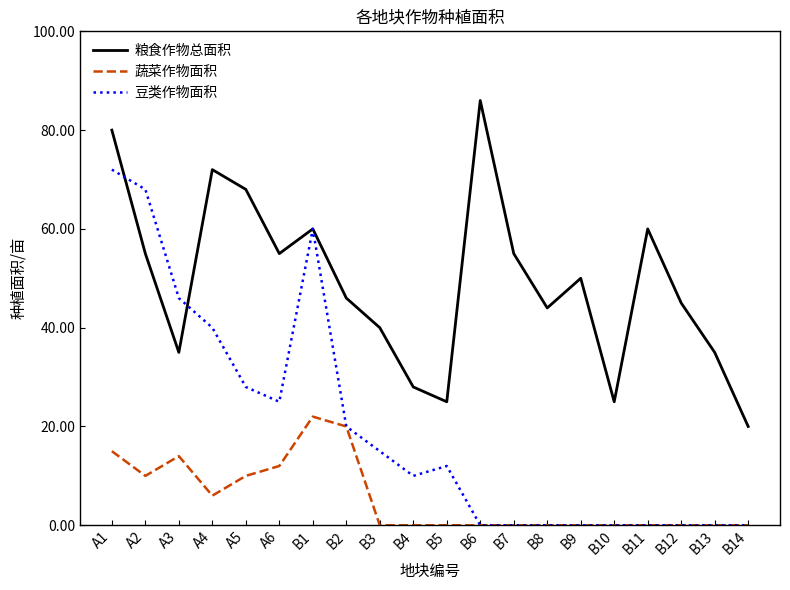

True or false: 蔬菜作物面积 and 粮食作物总面积 cross at least once.

False